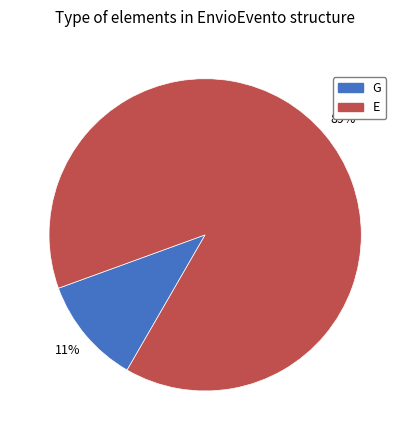

Does E represent more than half of the total?

Yes